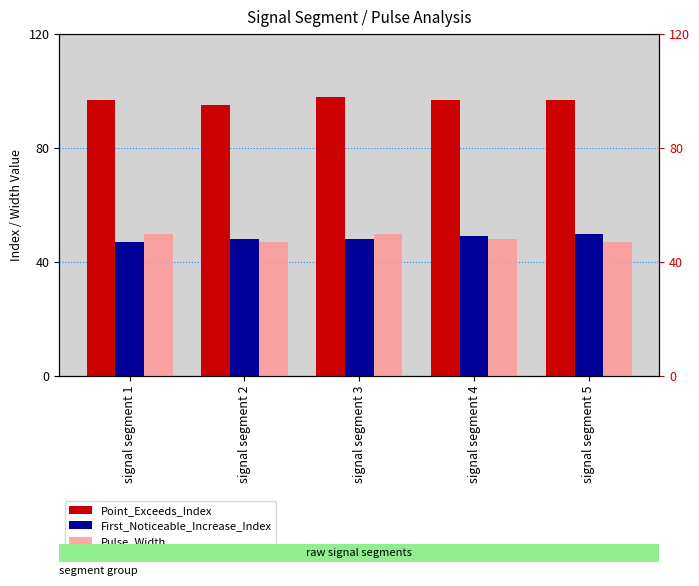

Is it true that Pulse_Width equals 80 at signal segment 1?

False